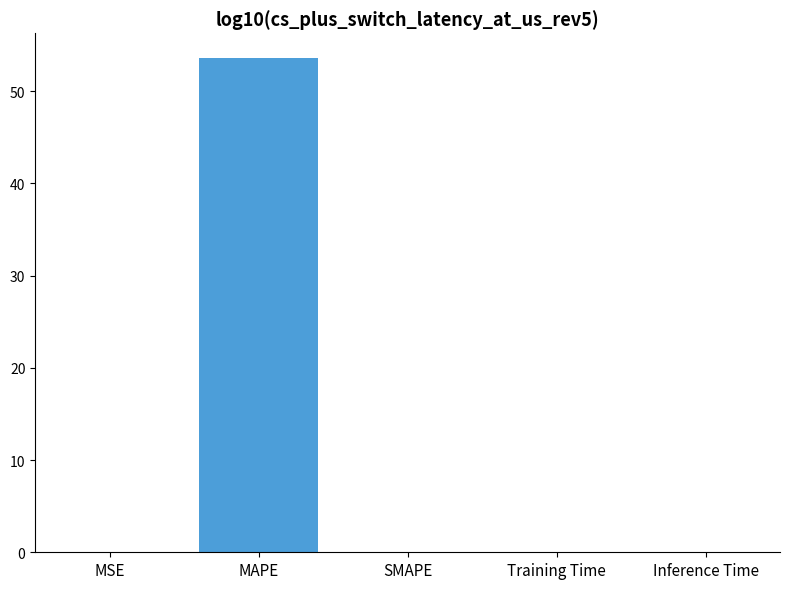

Between MAPE and Inference Time, which is larger?

MAPE